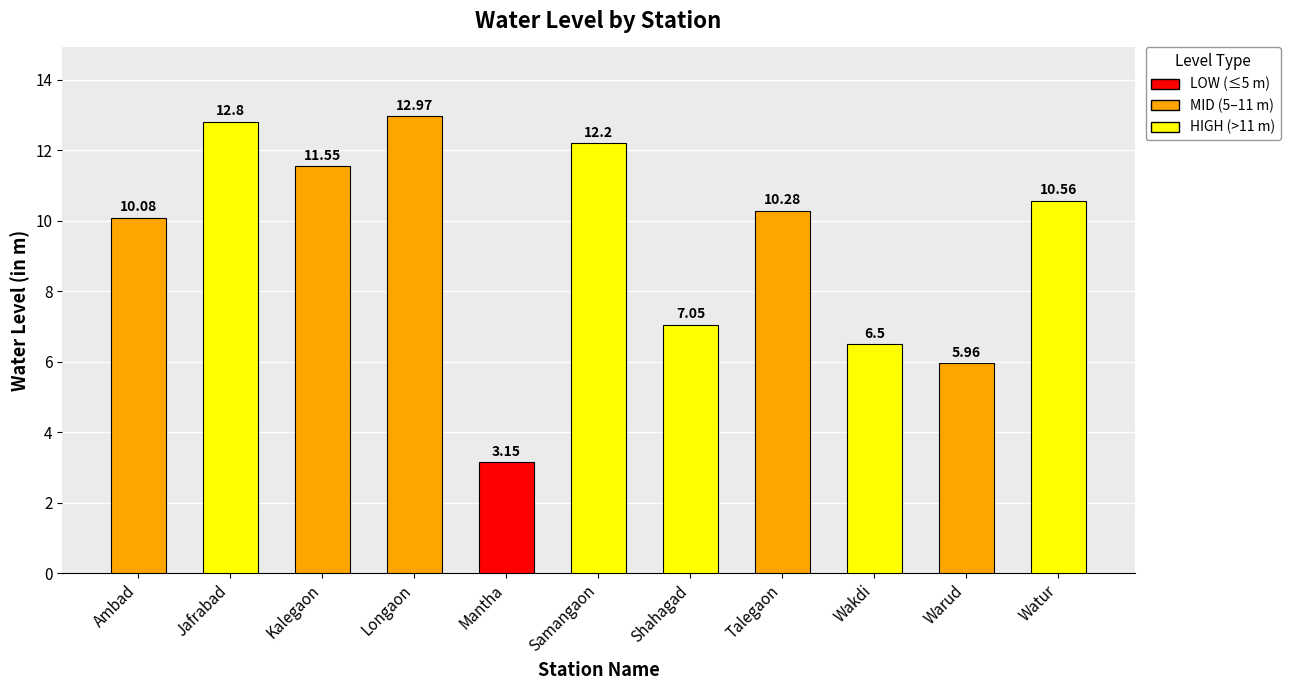

What is the difference between the values at Watur and Warud?

4.6